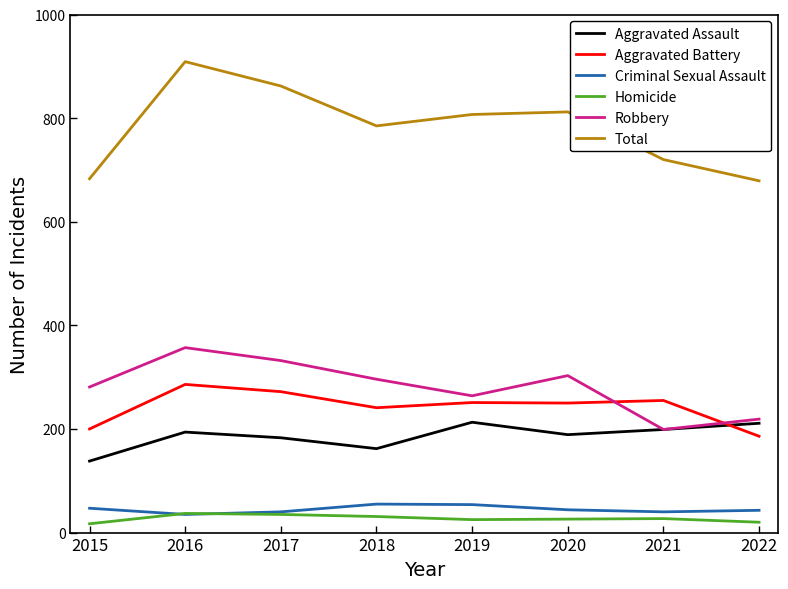

How many categories are shown in the chart?

8